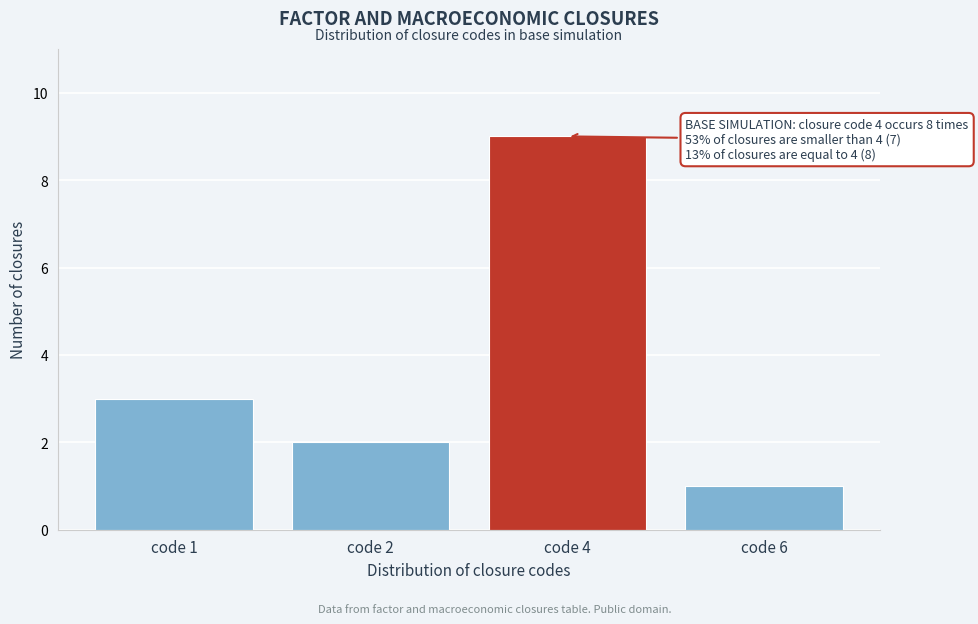

Reading right to left, transcribe all the data shown in this chart.

code 6=1	code 4=9	code 2=2	code 1=3